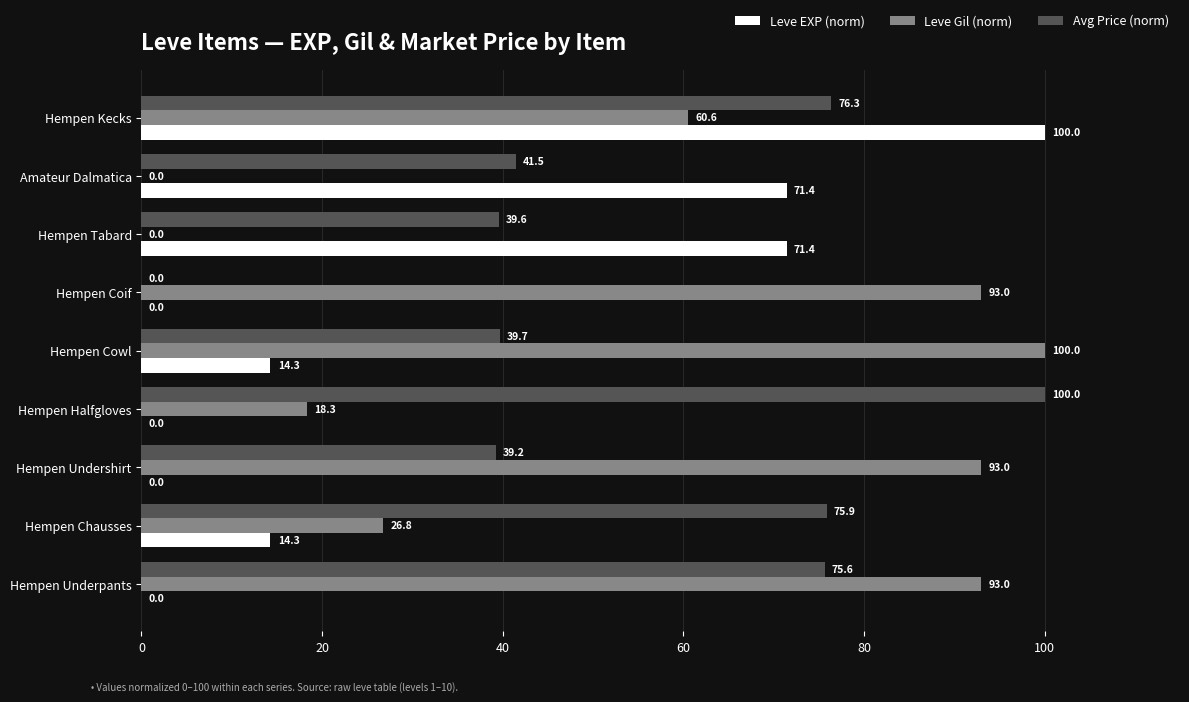

Which series changed the most between Hempen Chausses and Hempen Kecks?

Leve EXP (norm)